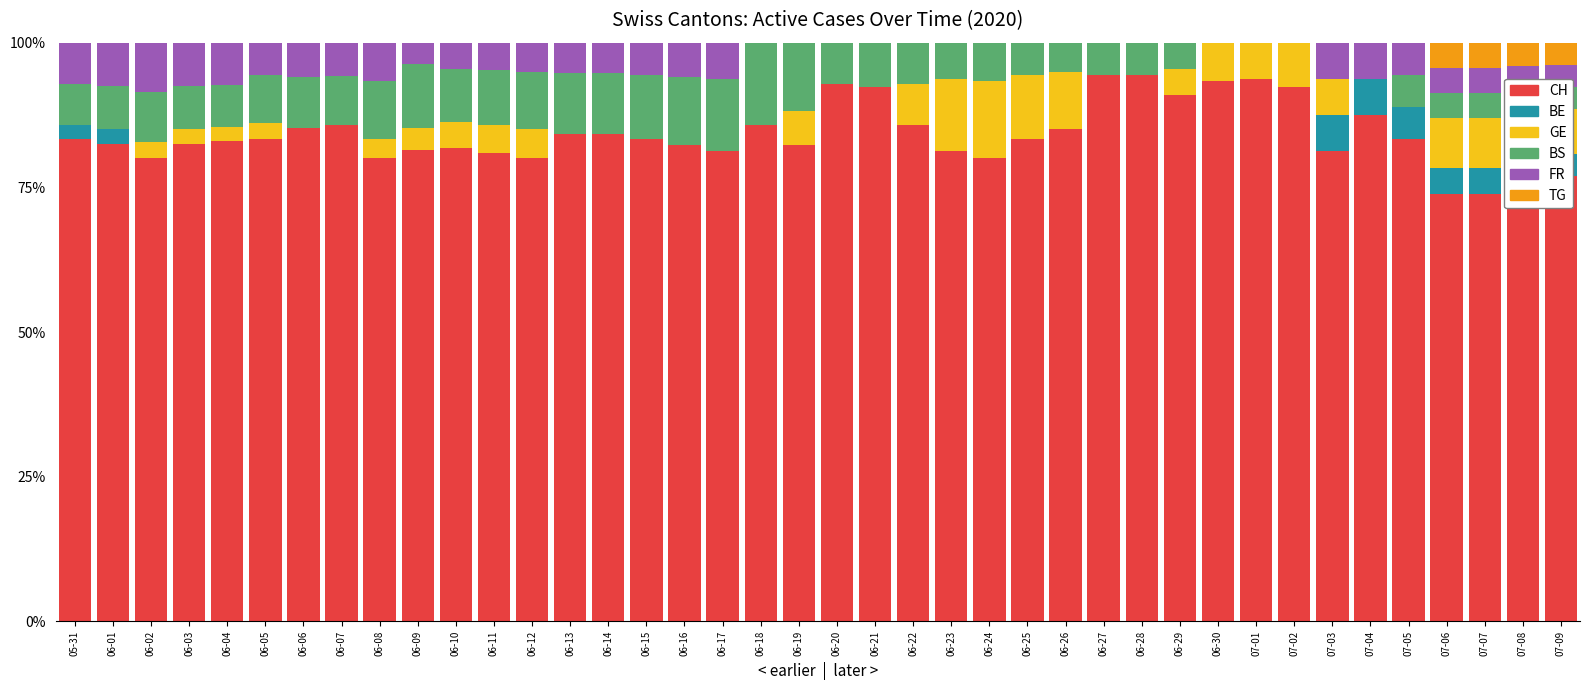

The value of CH at 06-04 is 55.0. True or false?

False